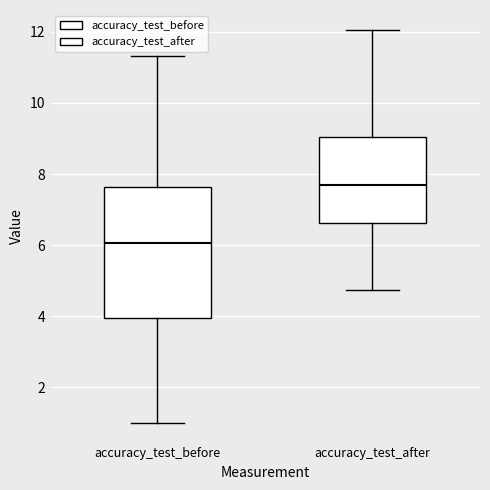

Which box has the lowest median line?

accuracy_test_before